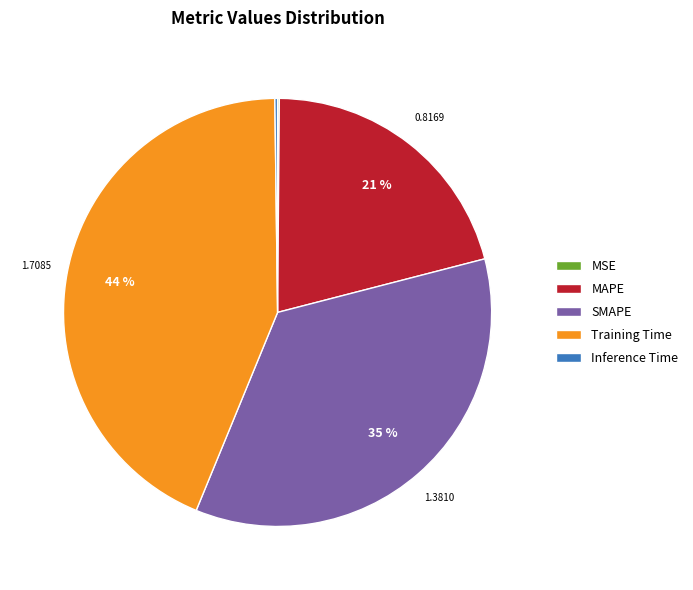

Do Training Time and MAPE together represent more than half of the pie?

Yes